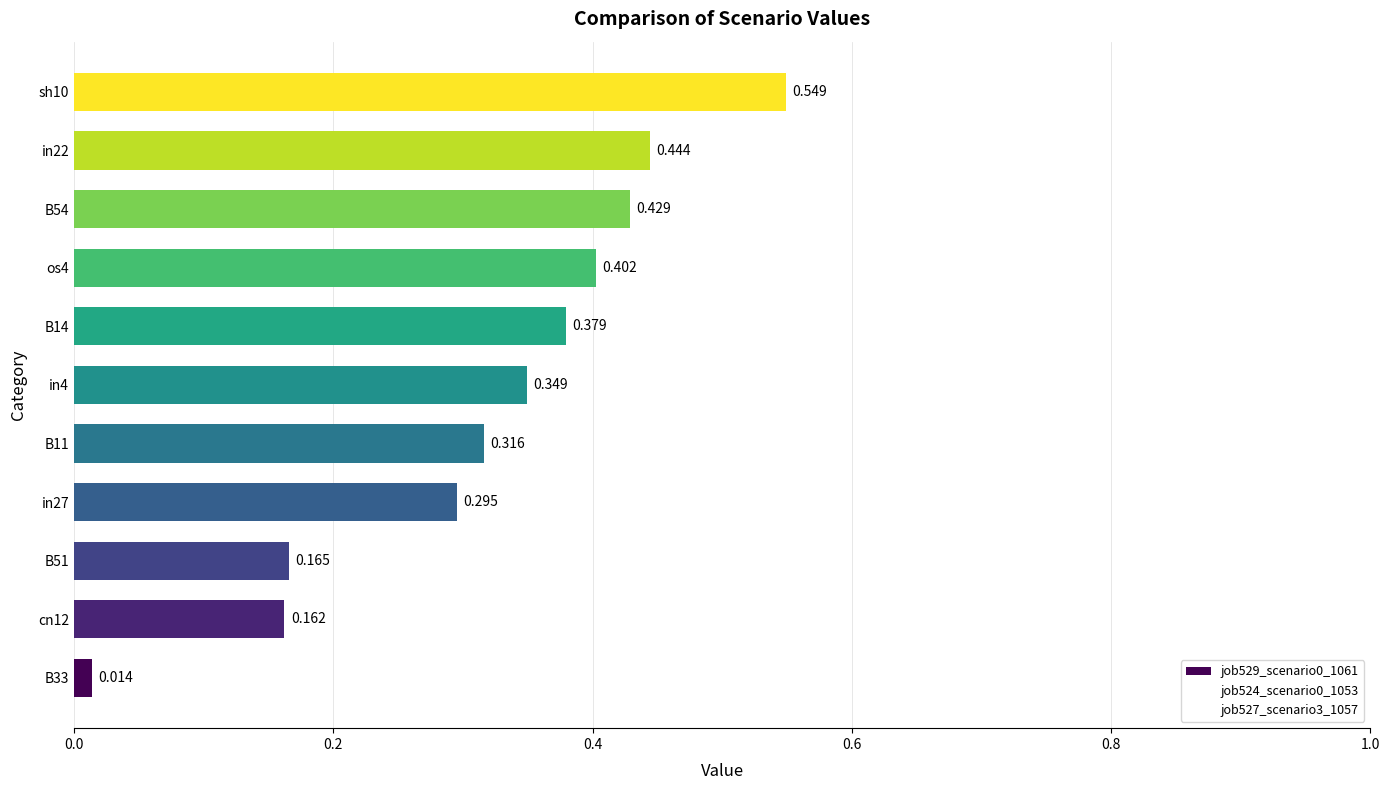

What is the difference between the second highest and minimum values in the job527_scenario3_1057 series?

0.7